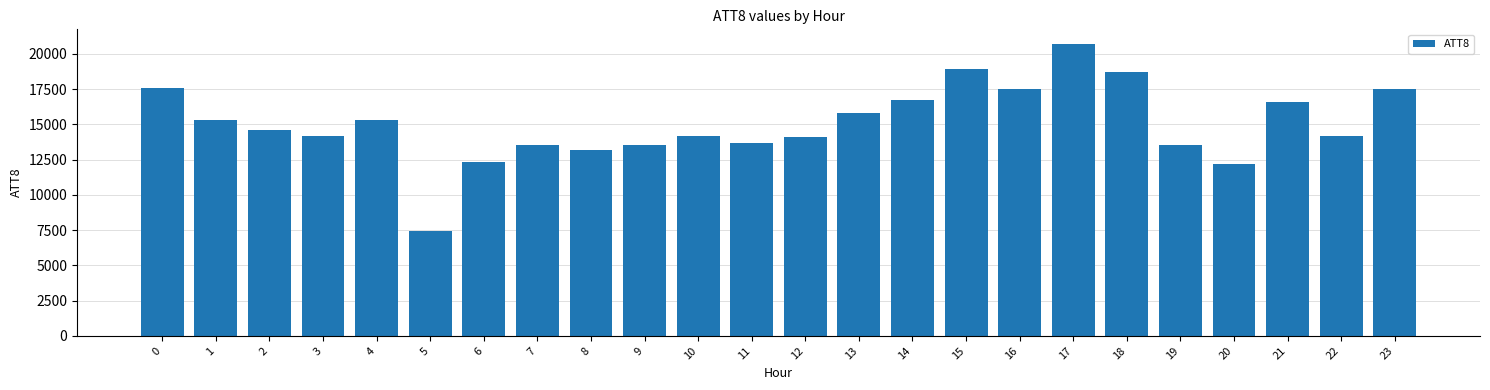

Which label corresponds to the largest value in the chart?

17